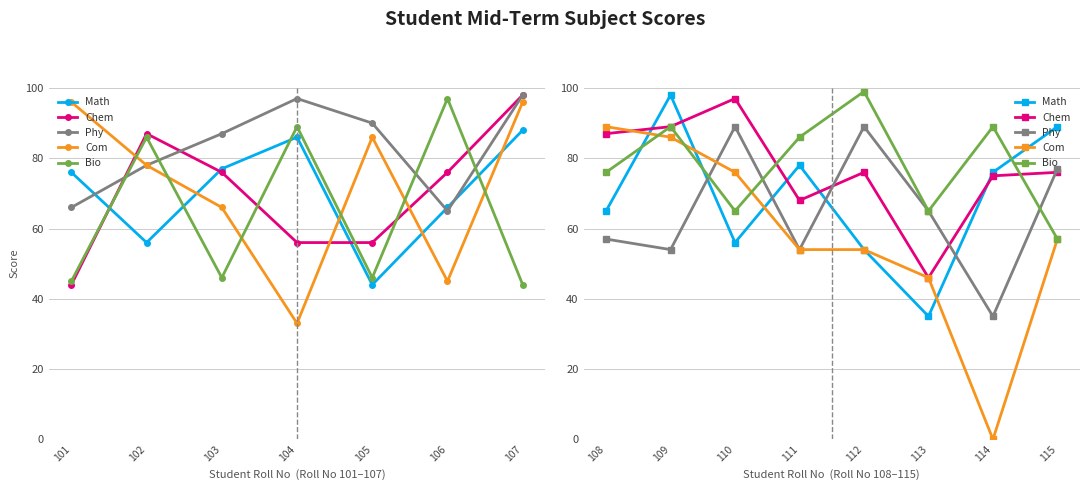

Does the chart have visible grid lines?

Yes